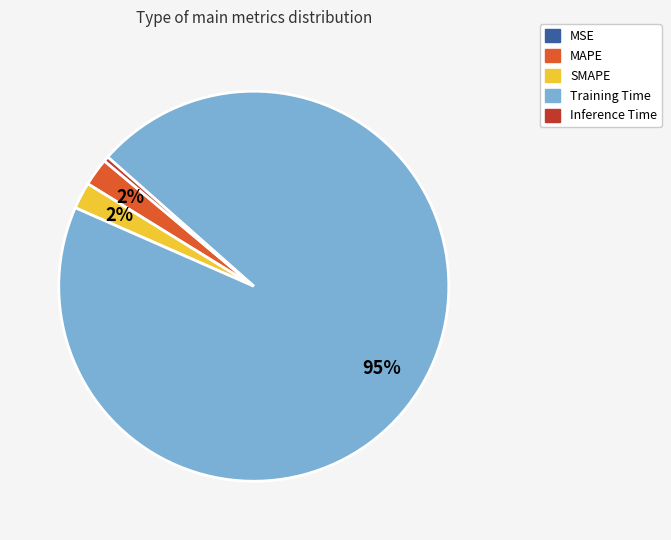

Combined, do SMAPE and MAPE account for over 50%?

No